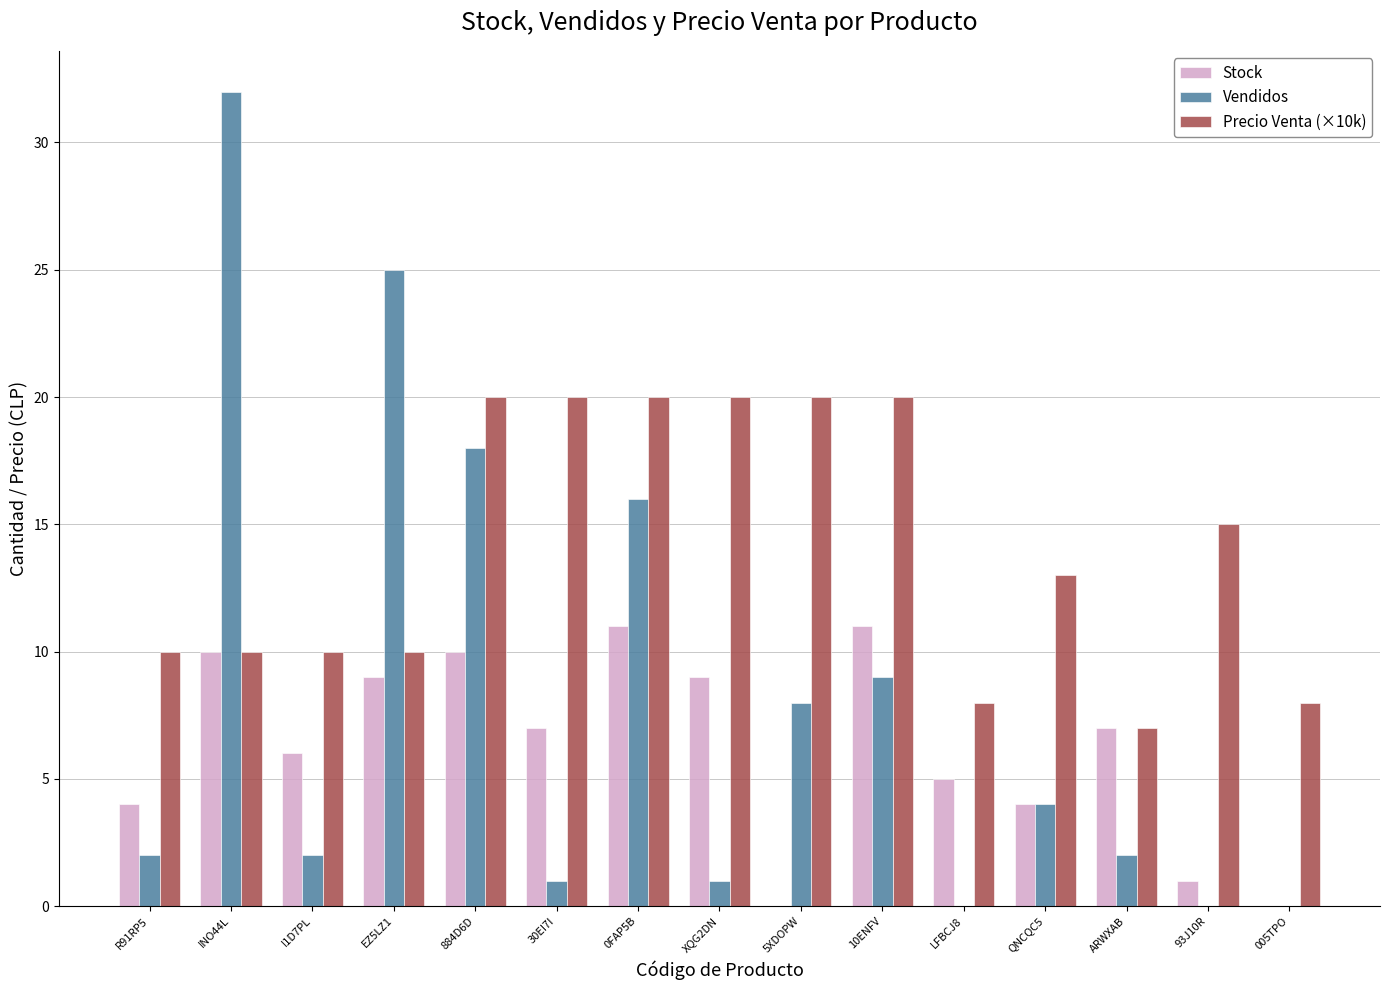

What is the maximum value shown in the chart?

32